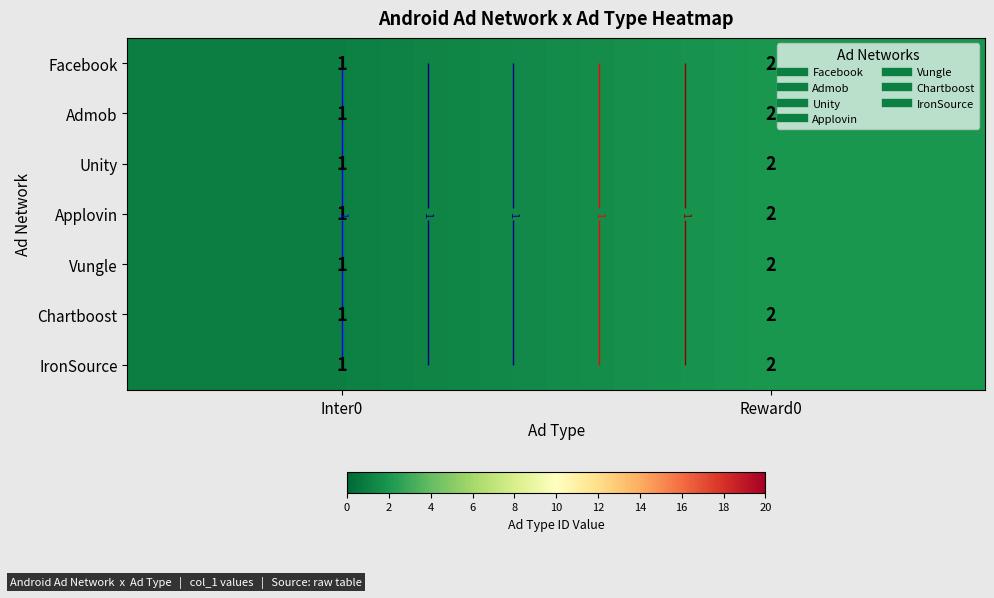

The value of Applovin at Reward0 is 2. True or false?

True